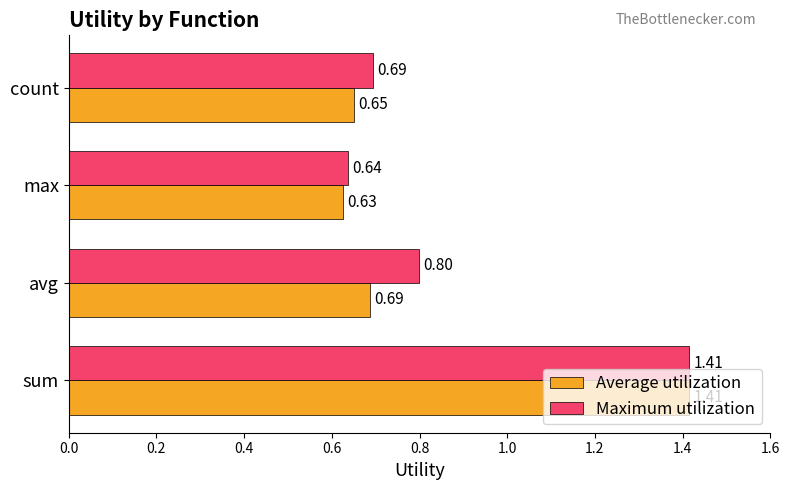

Which series changed the most between sum and avg?

Average utilization